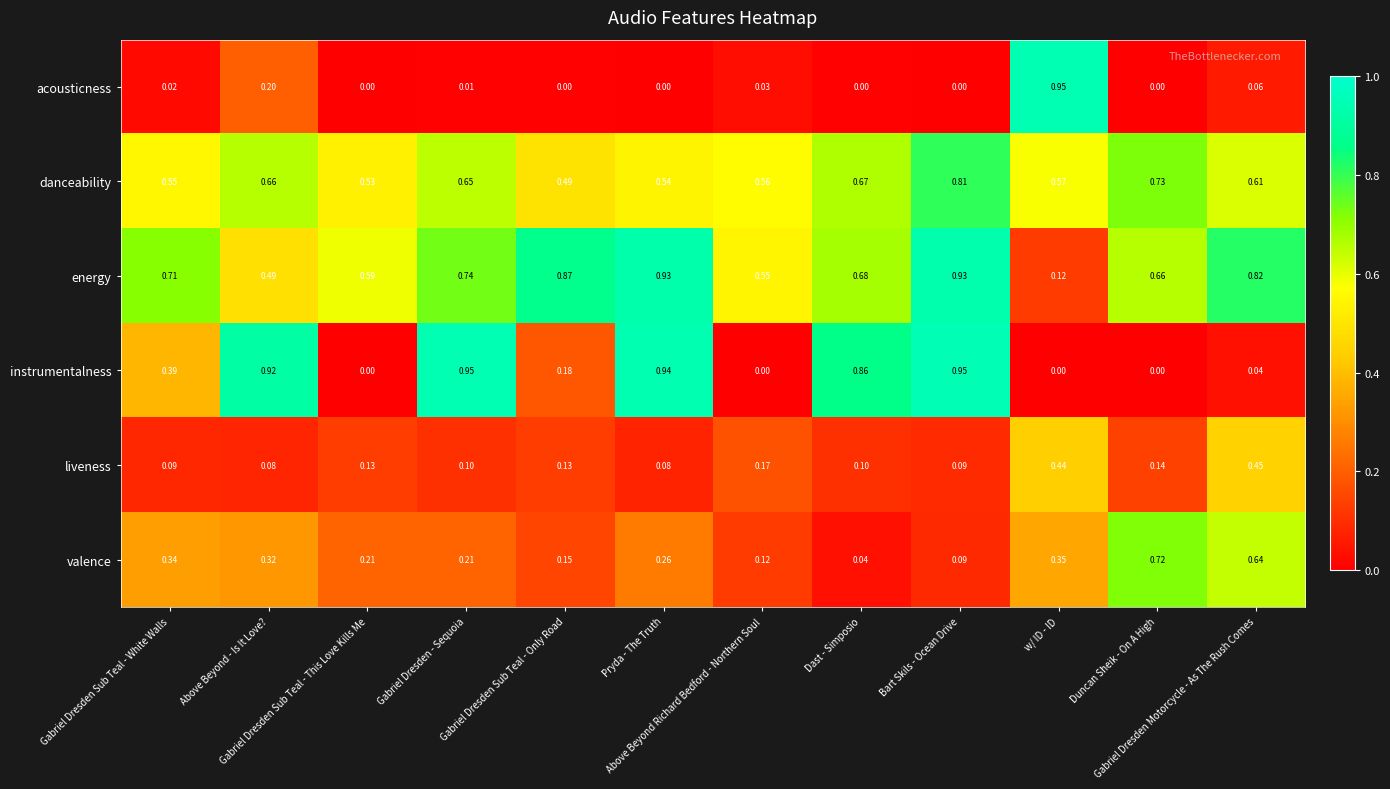

Which series has the largest total across all categories?

energy